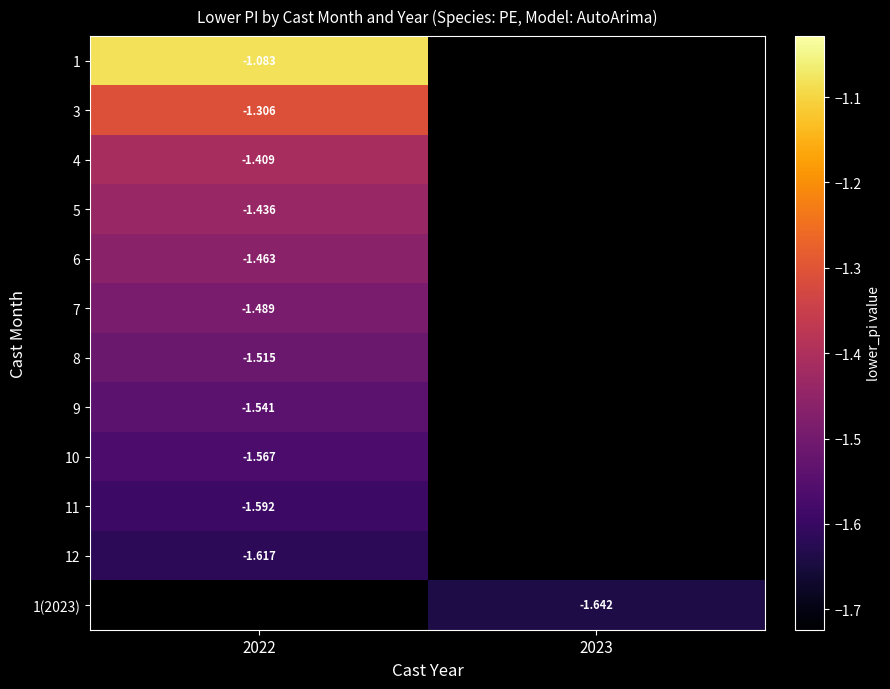

What is the spread (max minus min) of values at 2022?

0.5